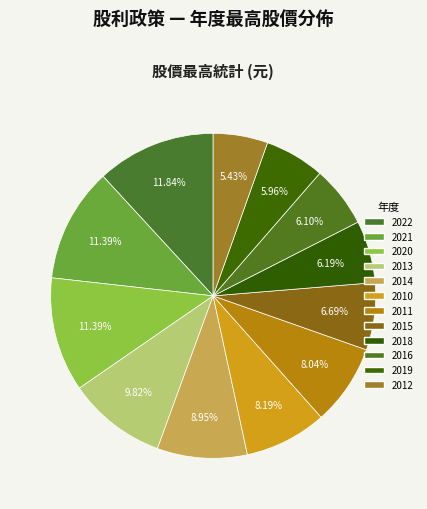

Which slice is the largest?

2022